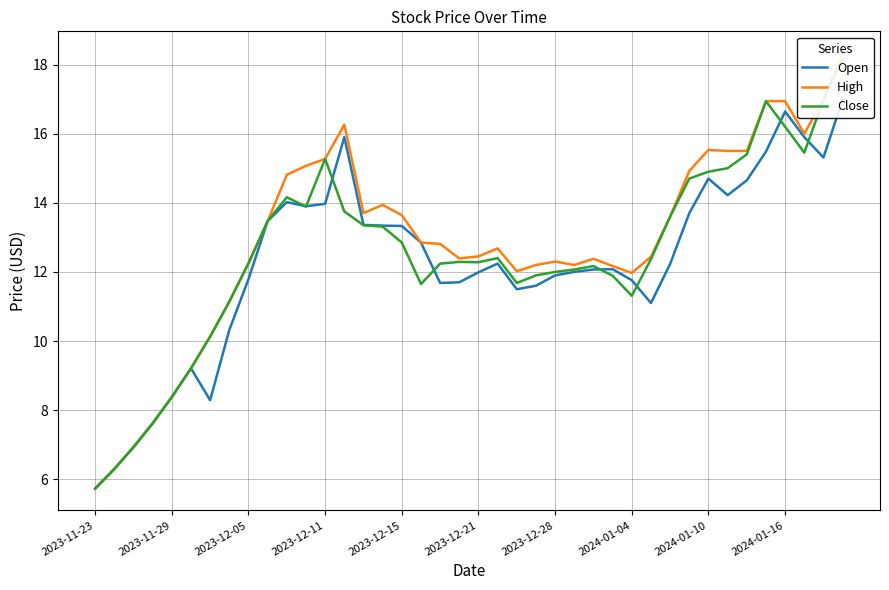

What is the total value across all series at 39?

53.5